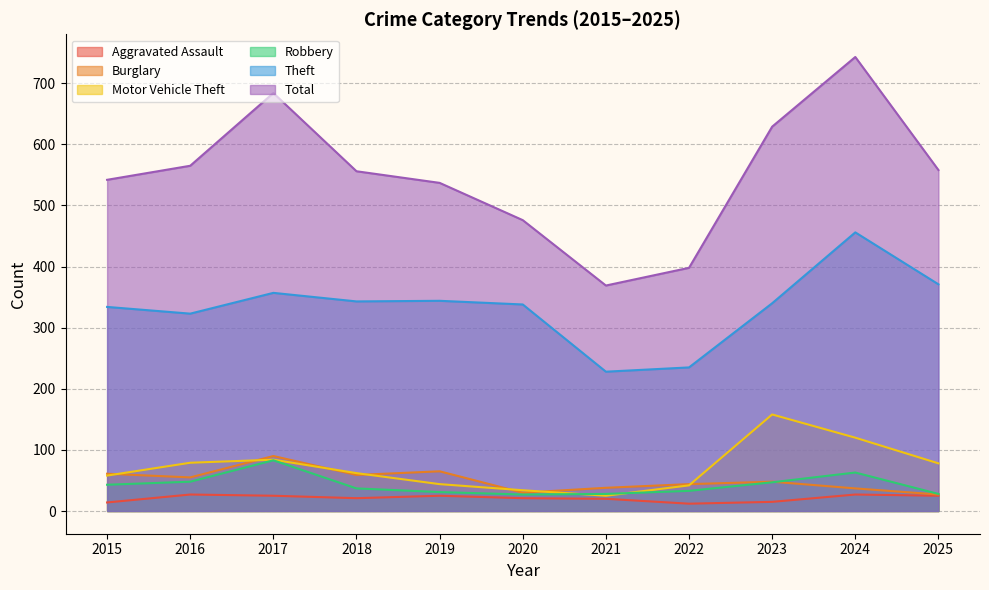

True or false: Robbery and Aggravated Assault intersect in this chart.

False